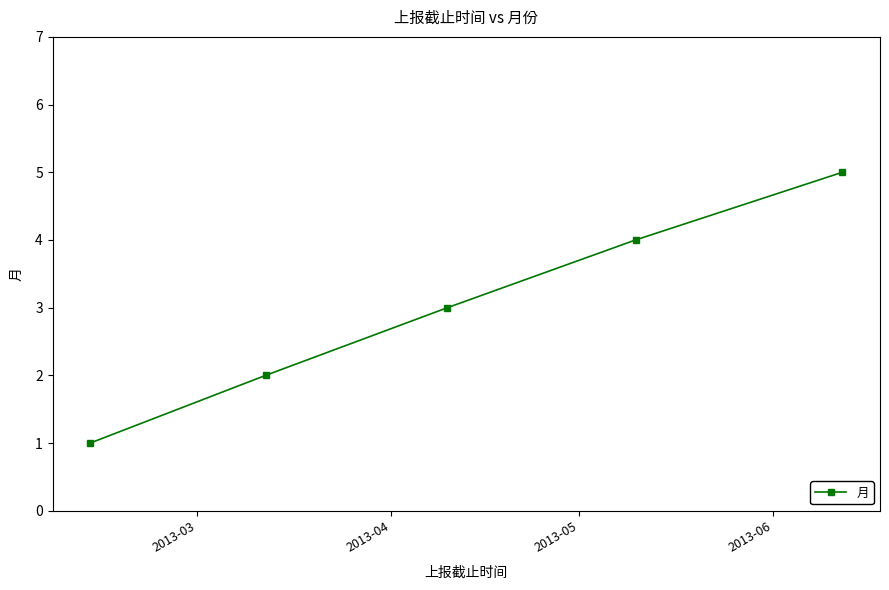

What is the average value?

3